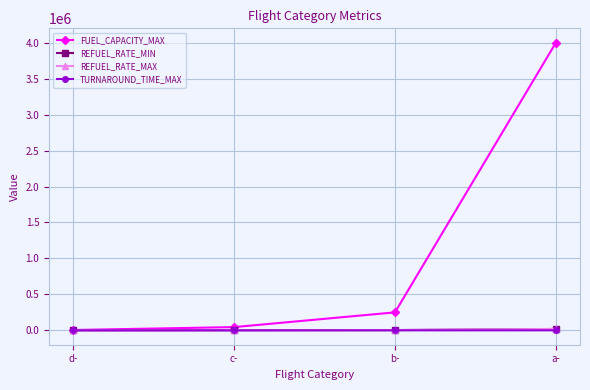

What is the difference between the REFUEL_RATE_MIN values at c- and d-?

1400